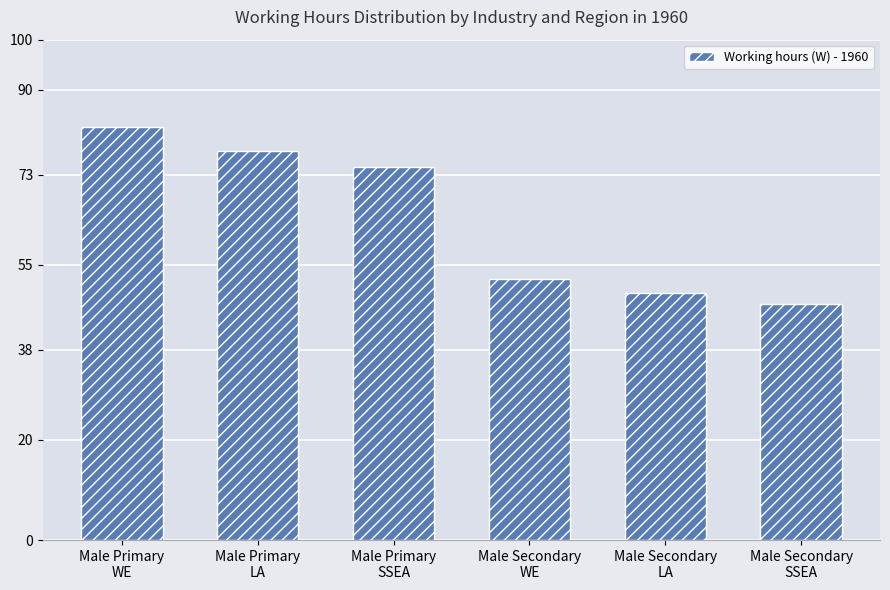

Reading left to right, what are all the values shown in this chart?

82.5	77.8	74.6	52.2	49.3	47.3